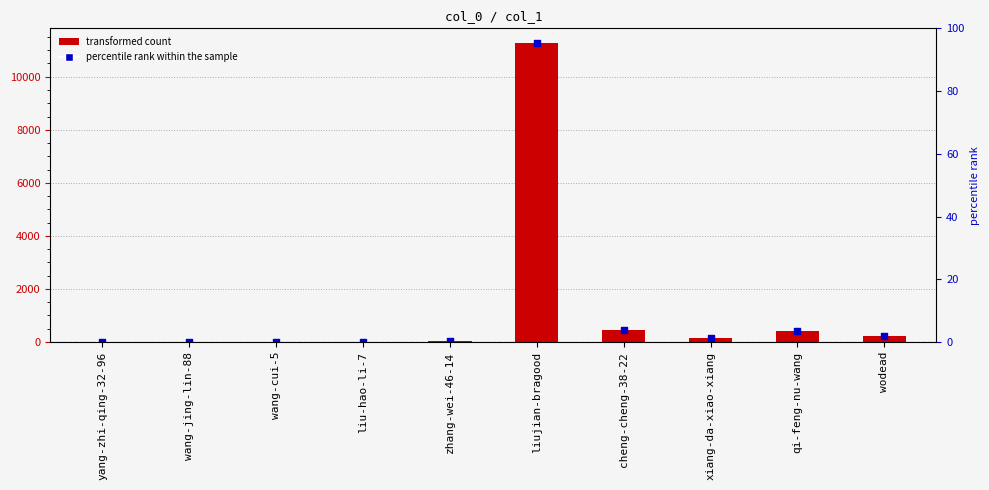

Which has a higher value, wodead or zhang-wei-46-14?

wodead